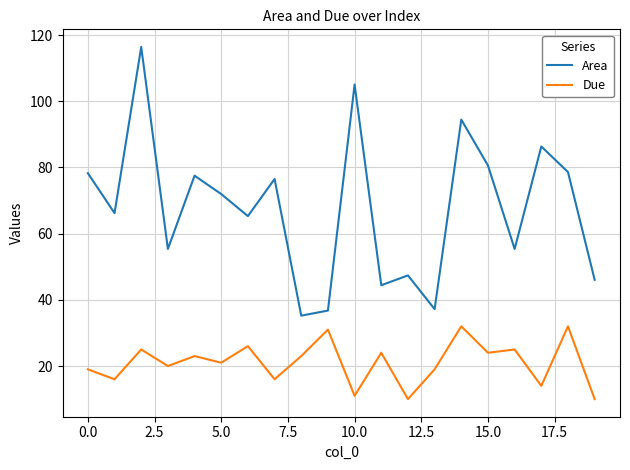

Is this an area chart (filled region under the line)?

No